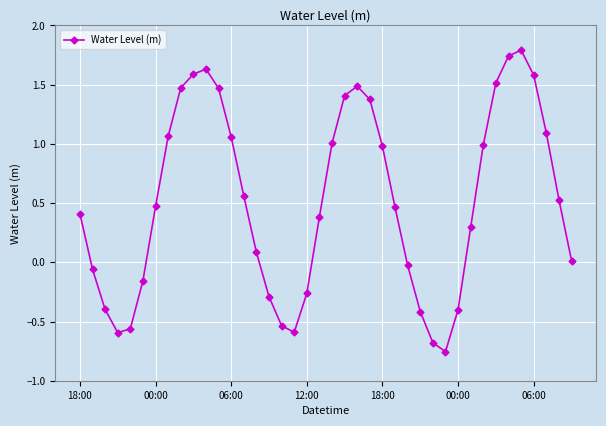

What is the greatest value displayed?

1.8